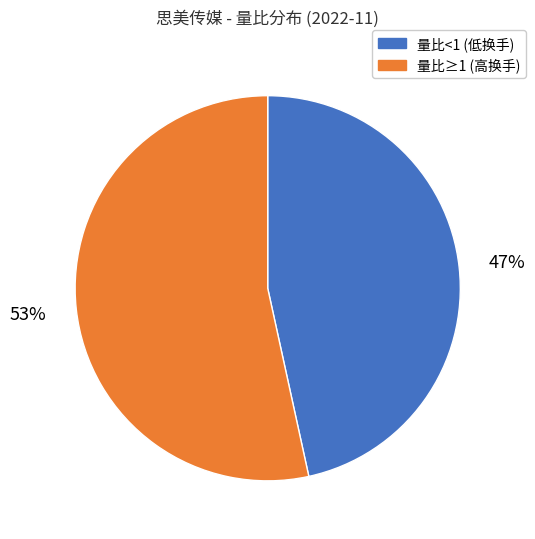

To the nearest percent, what is the average slice percentage?

50%